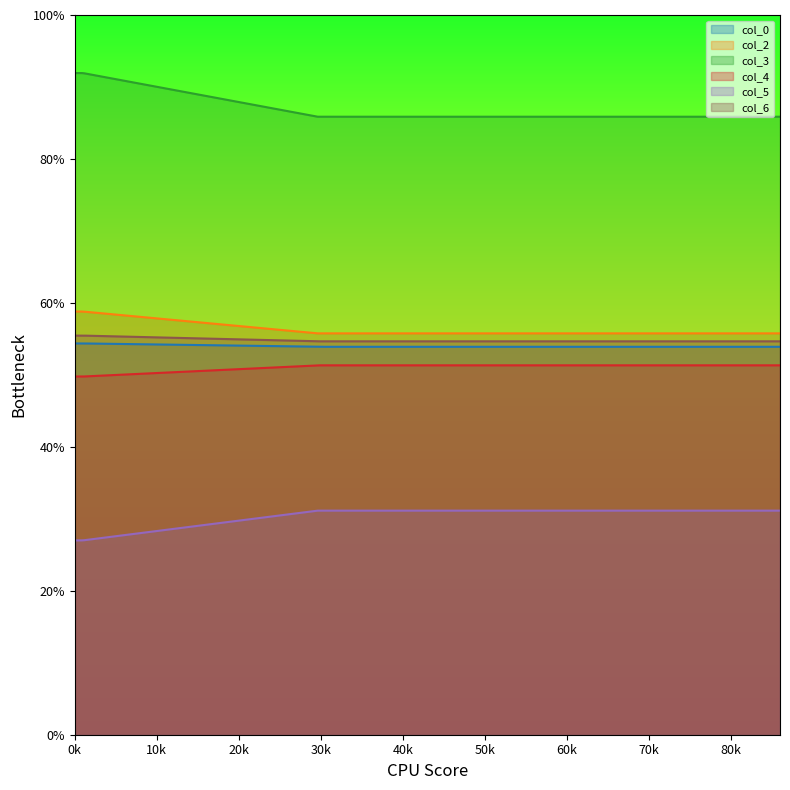

What is the greatest value displayed?

91.9